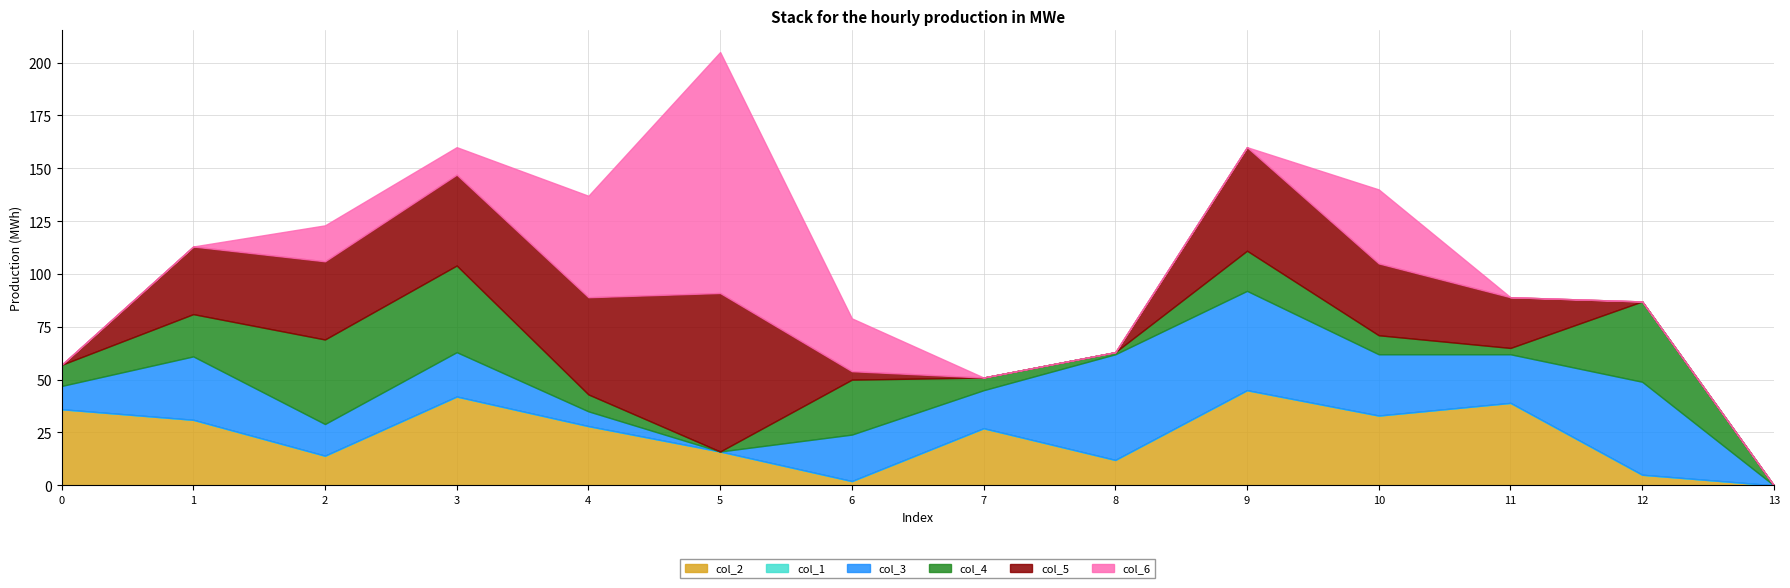

At how many categories does at least one series exceed 34?

10